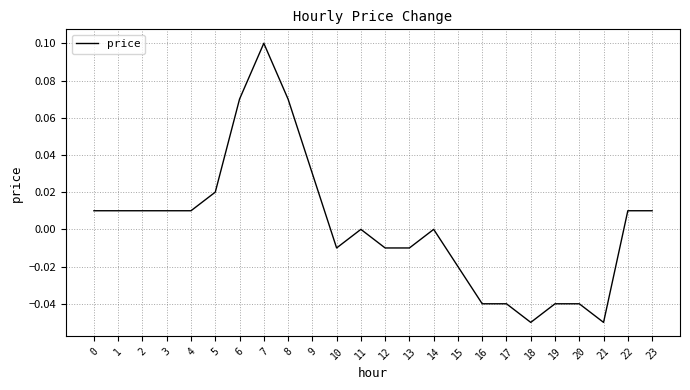

The chart shows a value of 0.1 at 8. True or false?

True